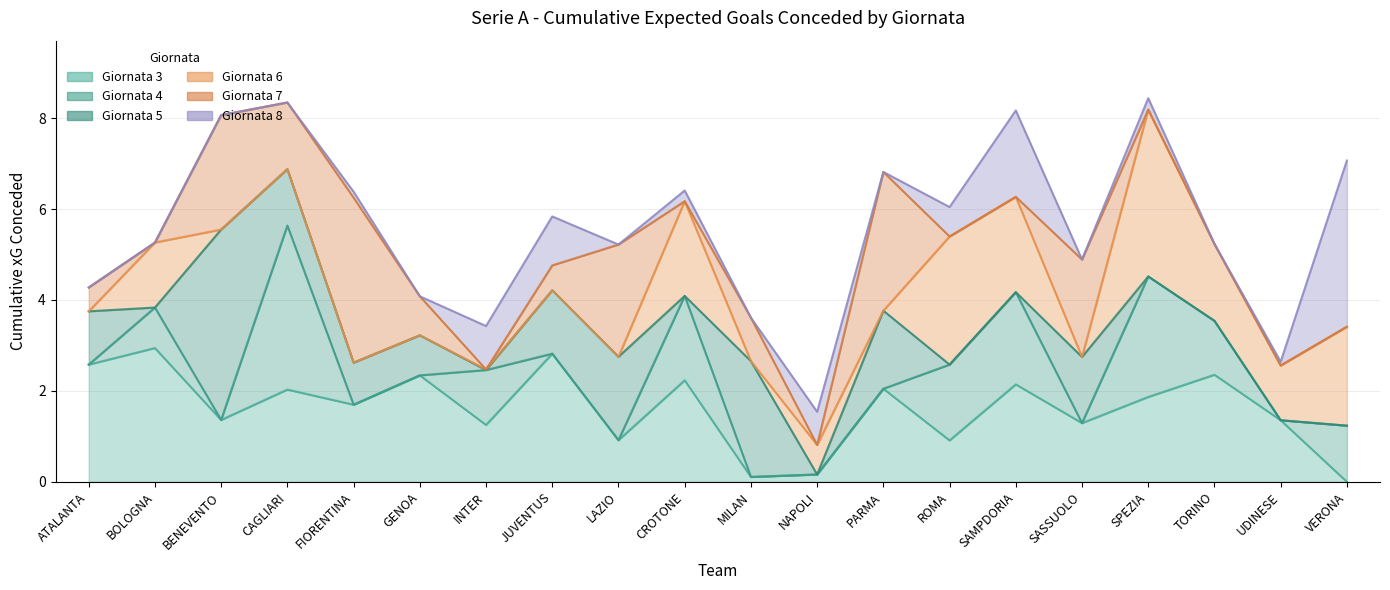

Does the chart have visible grid lines?

Yes